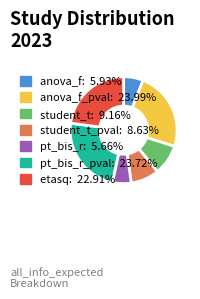

Is there a majority slice in this chart?

No